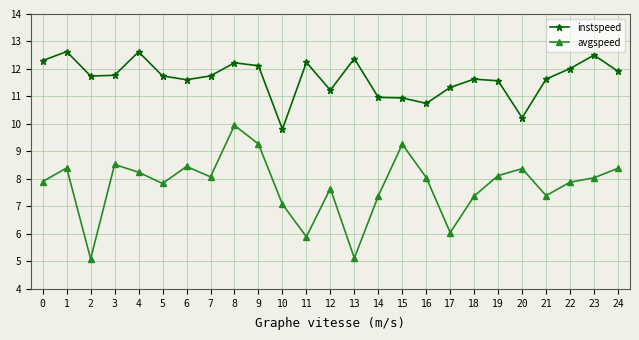

What is the difference between the highest and lowest values at 0?

4.4